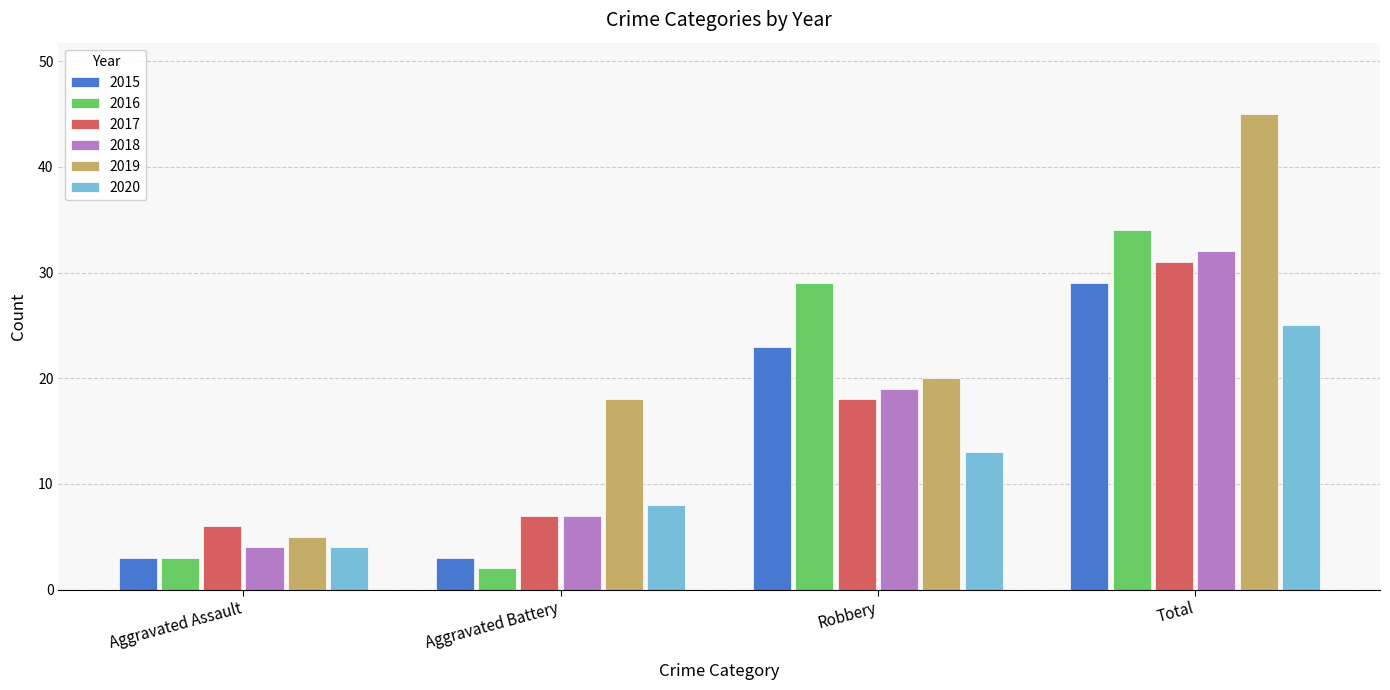

What is the average value of the 2018 series?

16